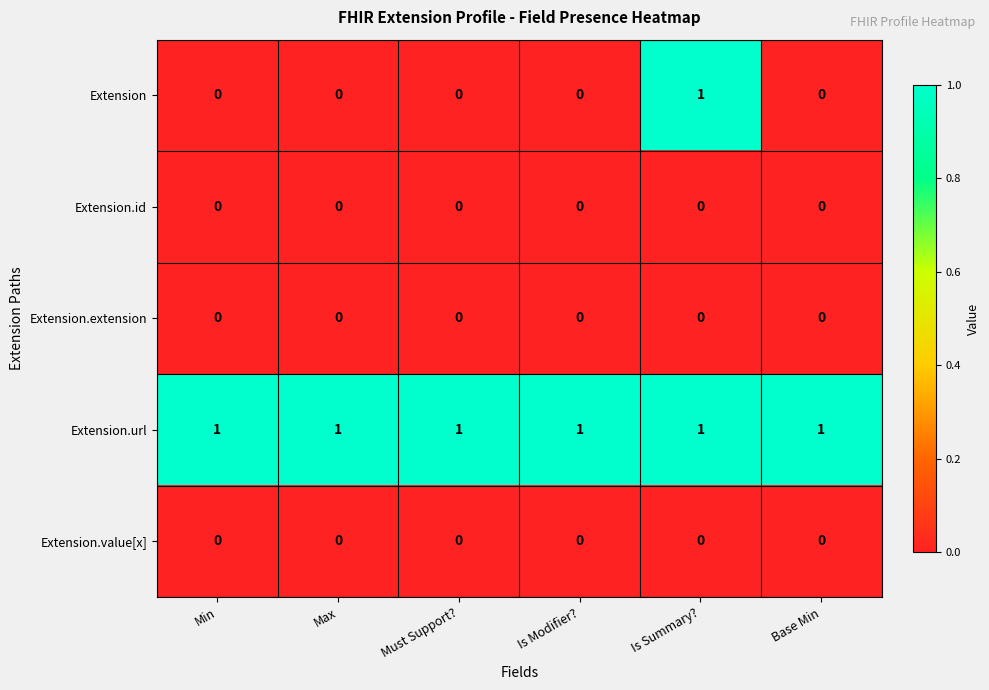

Which series has the largest range (max minus min)?

Extension